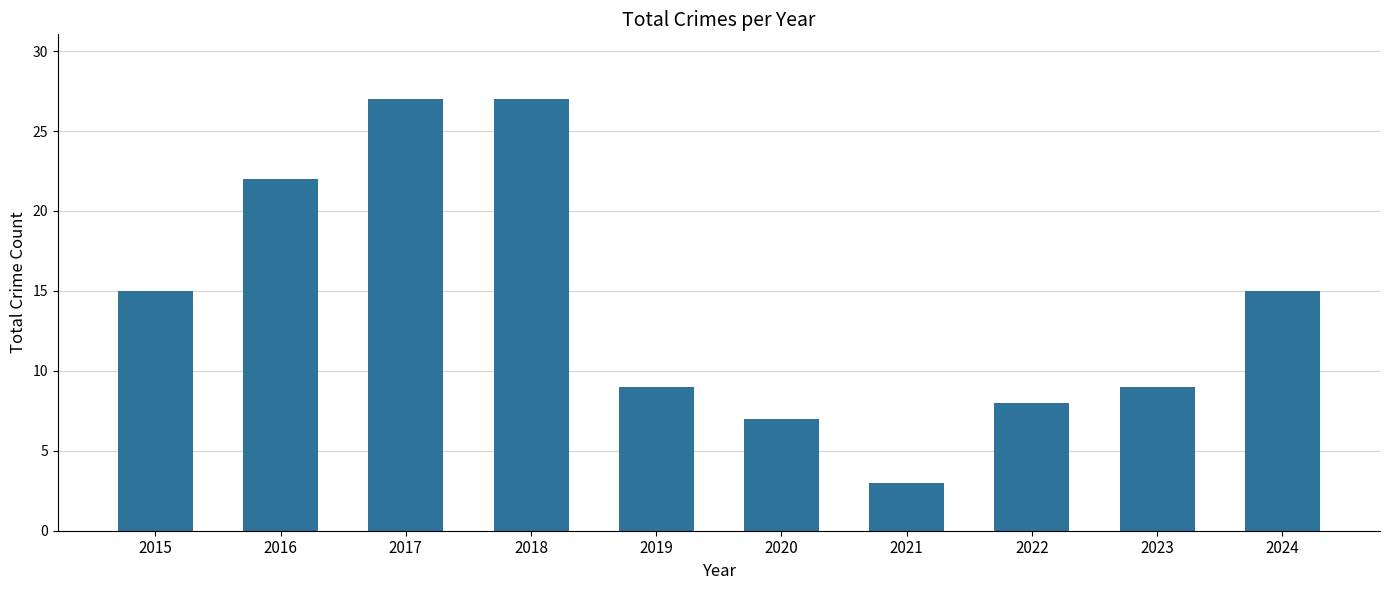

What is the ratio of the value at 2018 to the value at 2020?

3.9